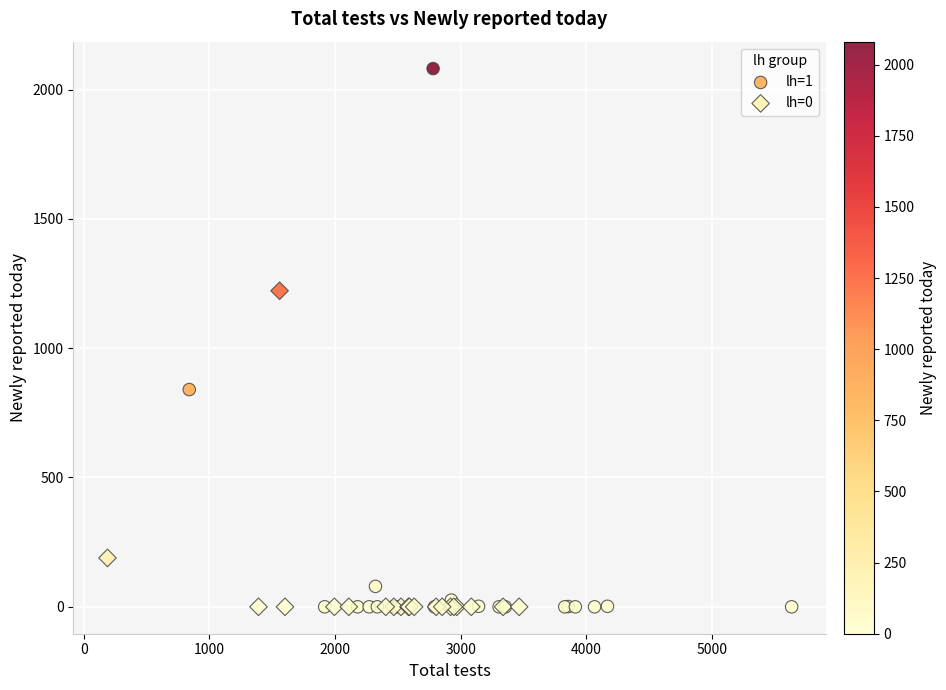

What are all the series names shown in the legend?

lh=1, lh=0